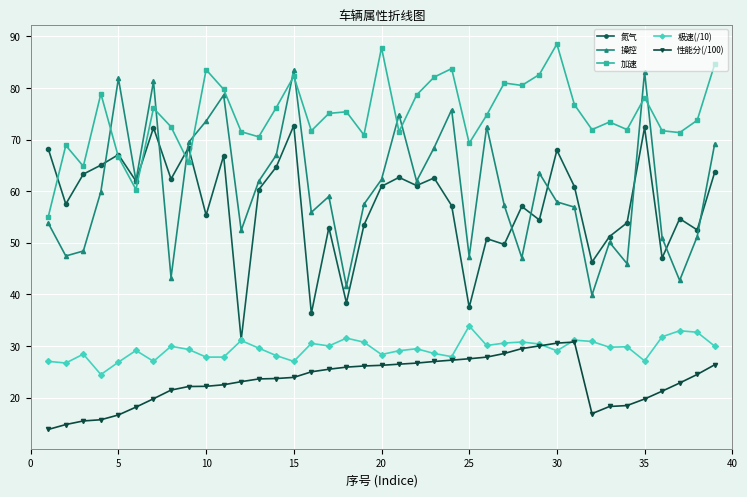

Count the number of categories in the chart.

39